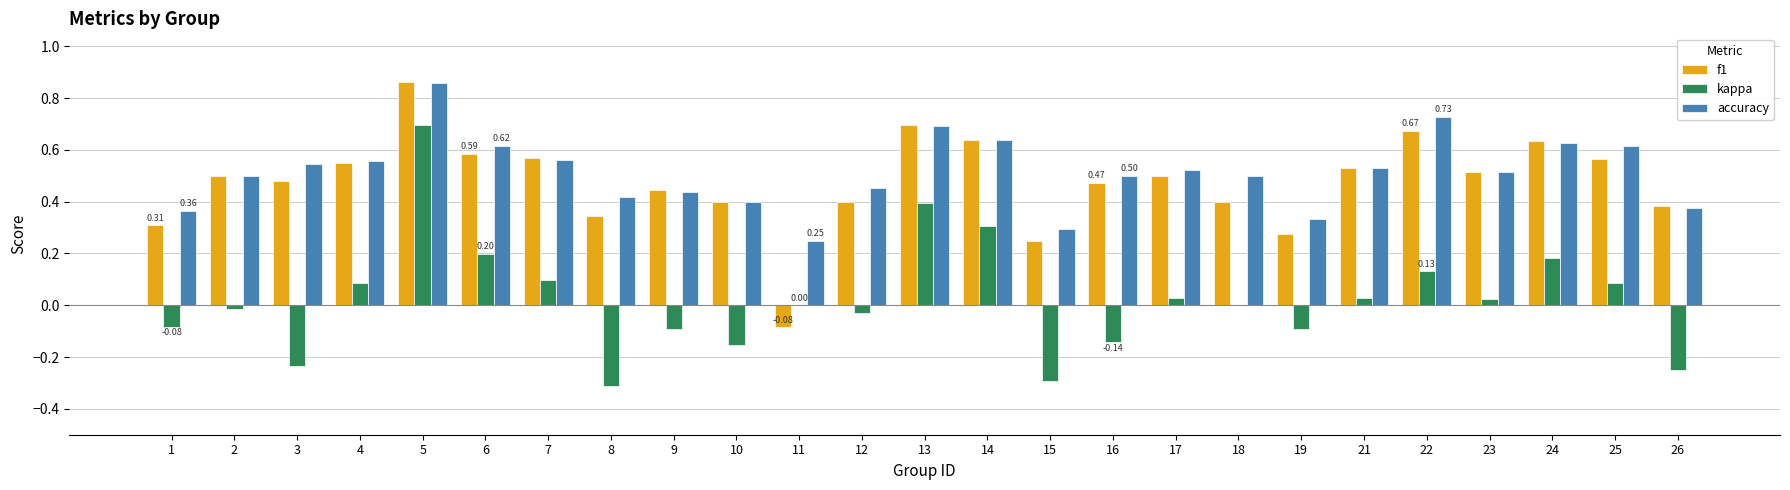

Are the bars horizontal?

No